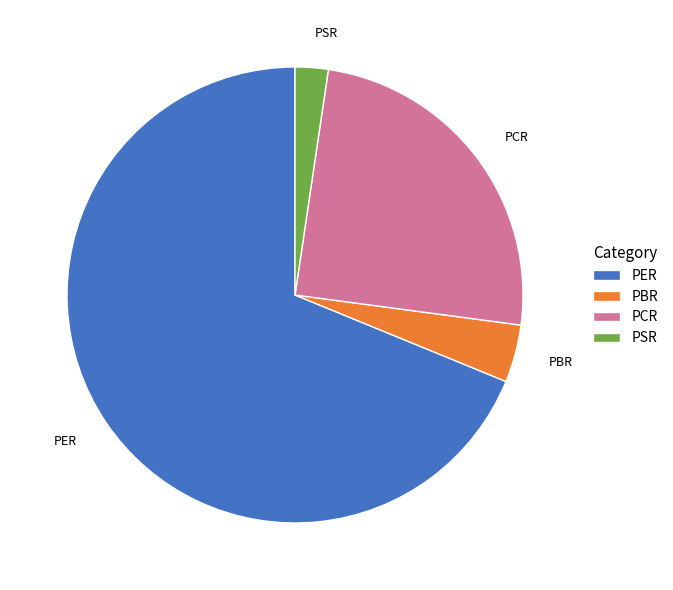

Rank the categories by value from lowest to highest.

PSR, PBR, PCR, PER